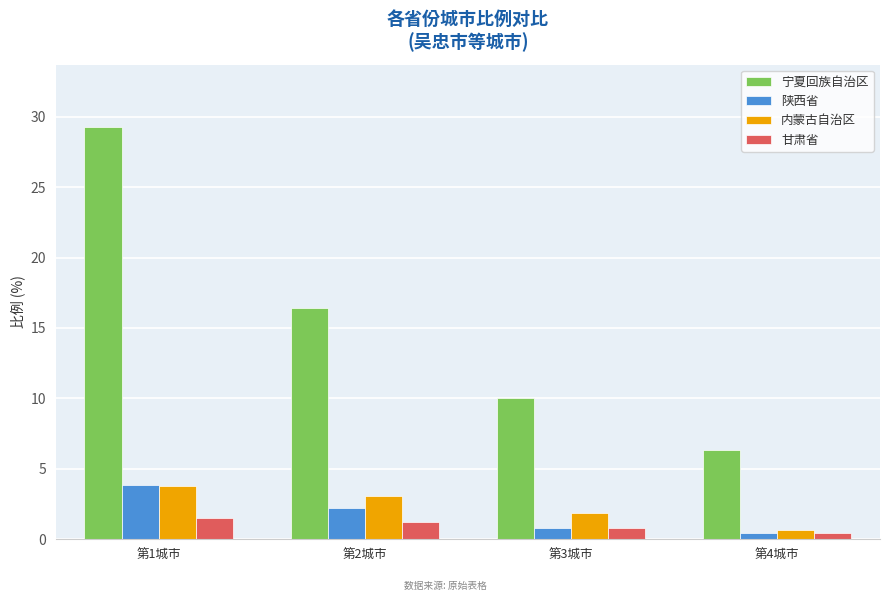

Reading left to right, extract all data points from this chart.

宁夏回族自治区: 第1城市=29.3	第2城市=16.4	第3城市=10.0	第4城市=6.3
陕西省: 第1城市=3.8	第2城市=2.2	第3城市=0.8	第4城市=0.4
内蒙古自治区: 第1城市=3.8	第2城市=3.1	第3城市=1.9	第4城市=0.7
甘肃省: 第1城市=1.5	第2城市=1.2	第3城市=0.8	第4城市=0.4